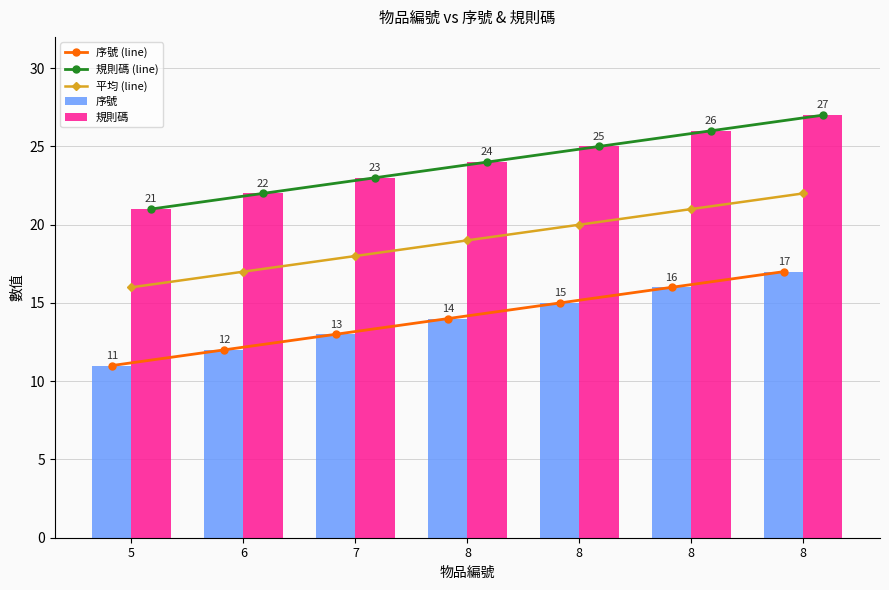

What is the total value across all series at 8?

95